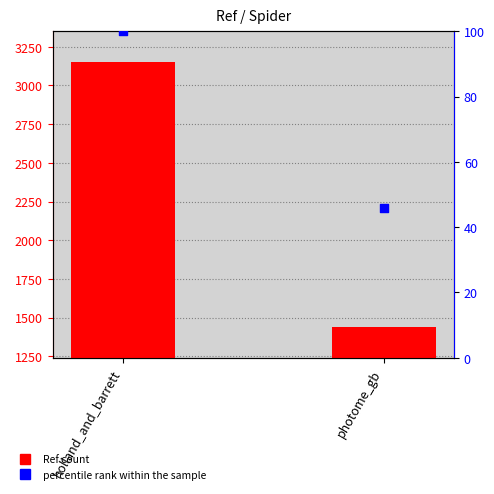

At which category is the sum across all series the highest?

holland_and_barrett